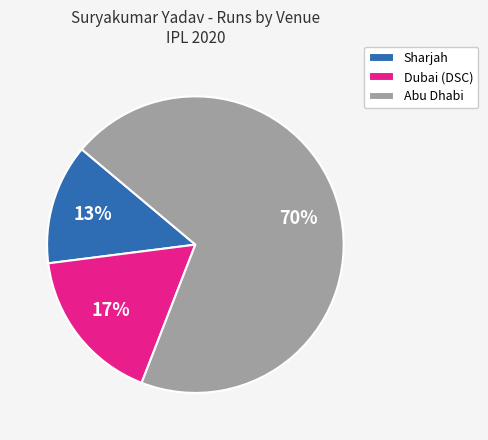

Which category accounts for the majority?

Abu Dhabi